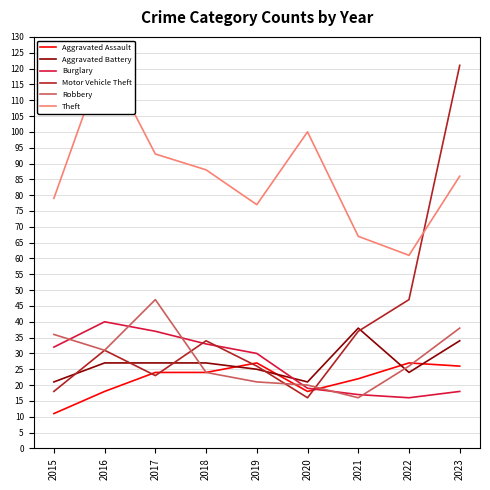

Between which two adjacent categories do Aggravated Battery and Robbery first intersect?

2017 and 2018